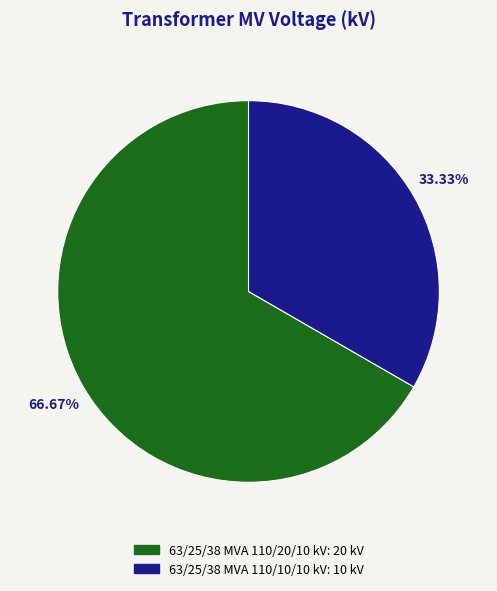

True or false: 63/25/38 MVA 110/20/10 kV accounts for 60% of the total.

False